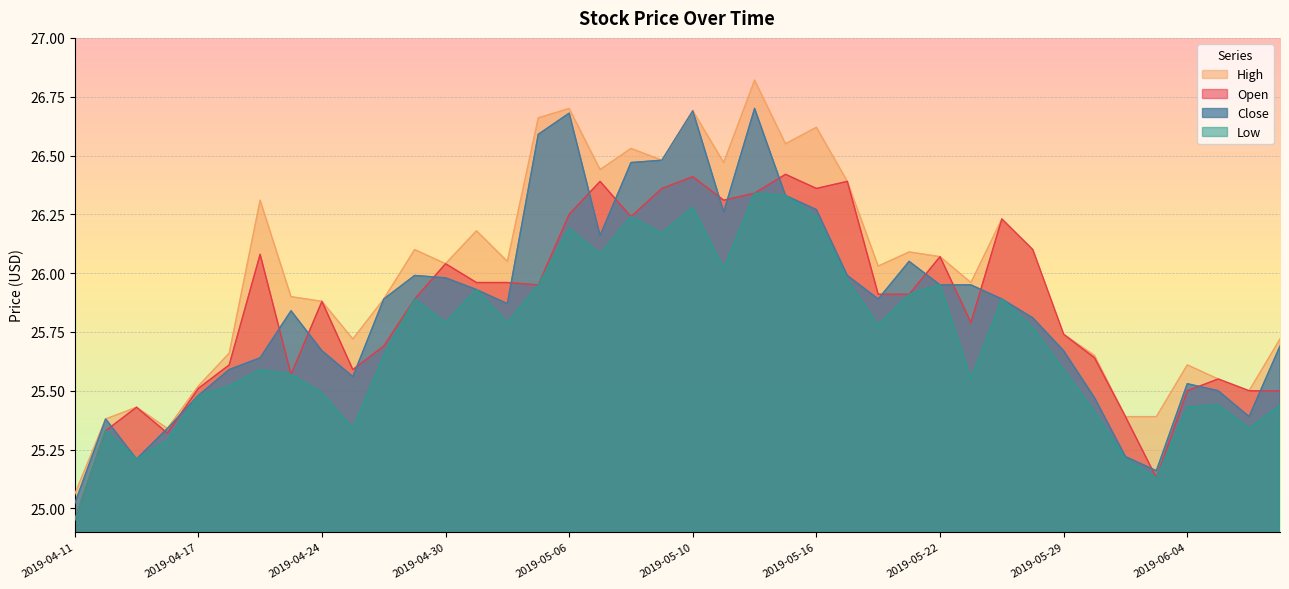

At which label is Low closest to 25?

2019-04-11